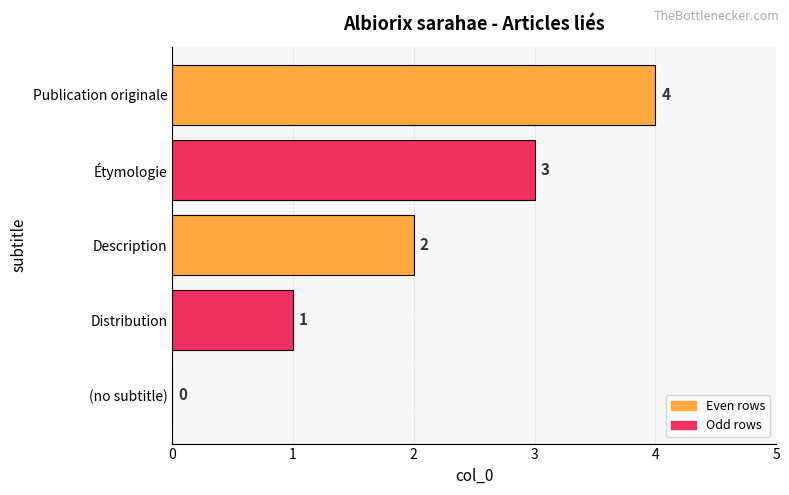

Which label corresponds to the largest value in the chart?

Publication originale